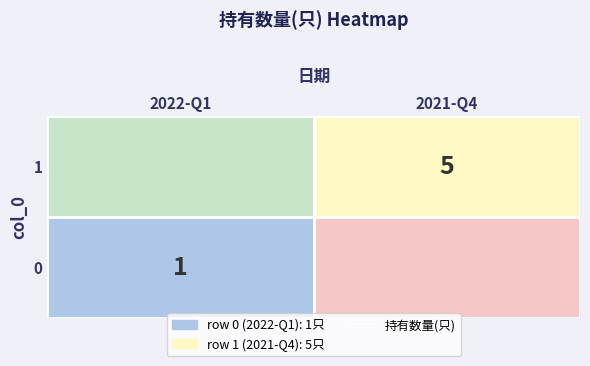

Is it true that 1 equals -2 at 0?

False